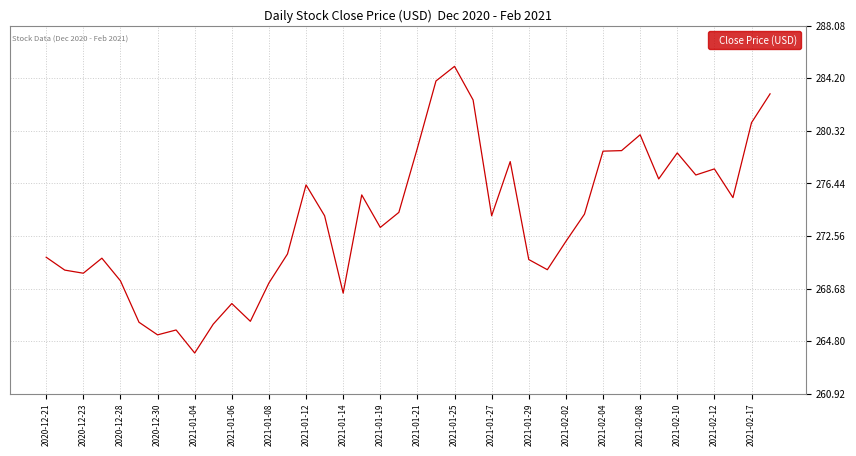

What is the maximum value shown in the chart?

285.1